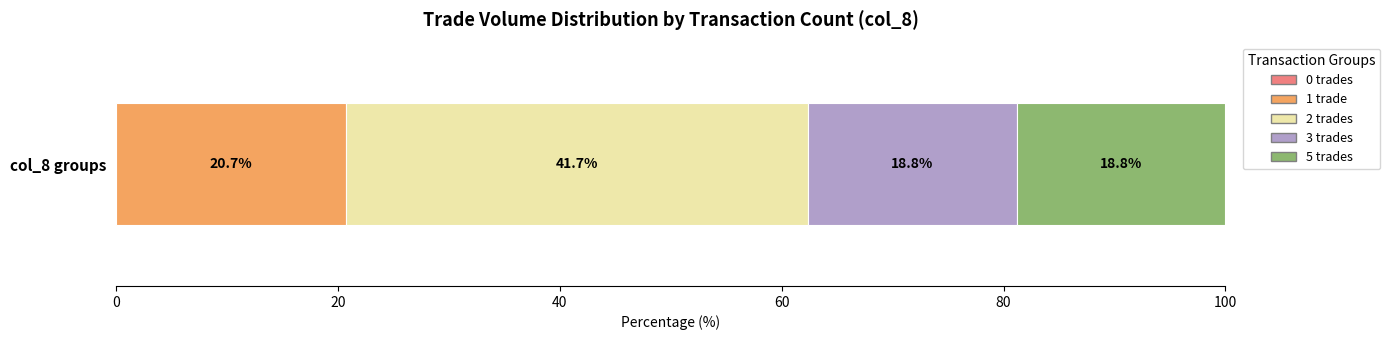

The value of 1 trade at col_8 groups is 7.5. True or false?

False